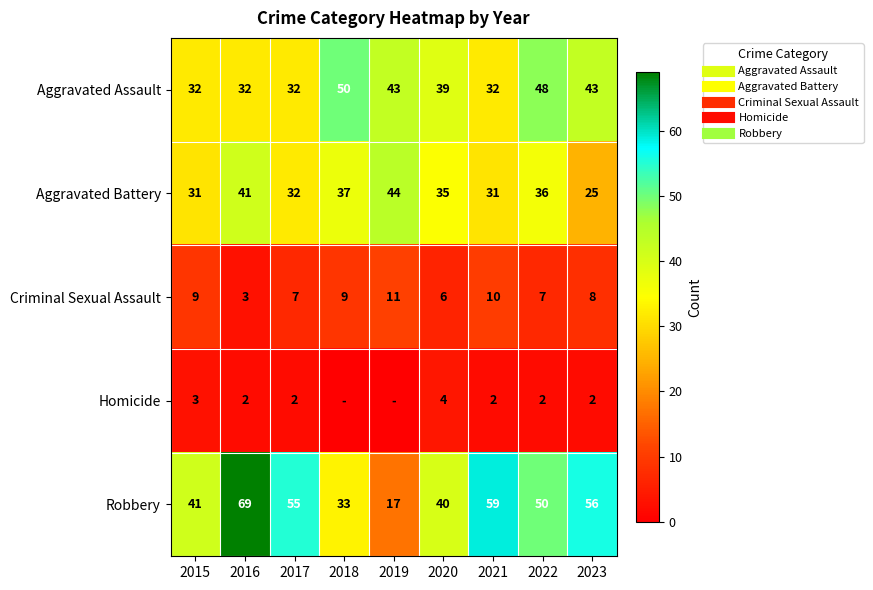

What is the difference between the maximum and minimum values in the Homicide series?

4